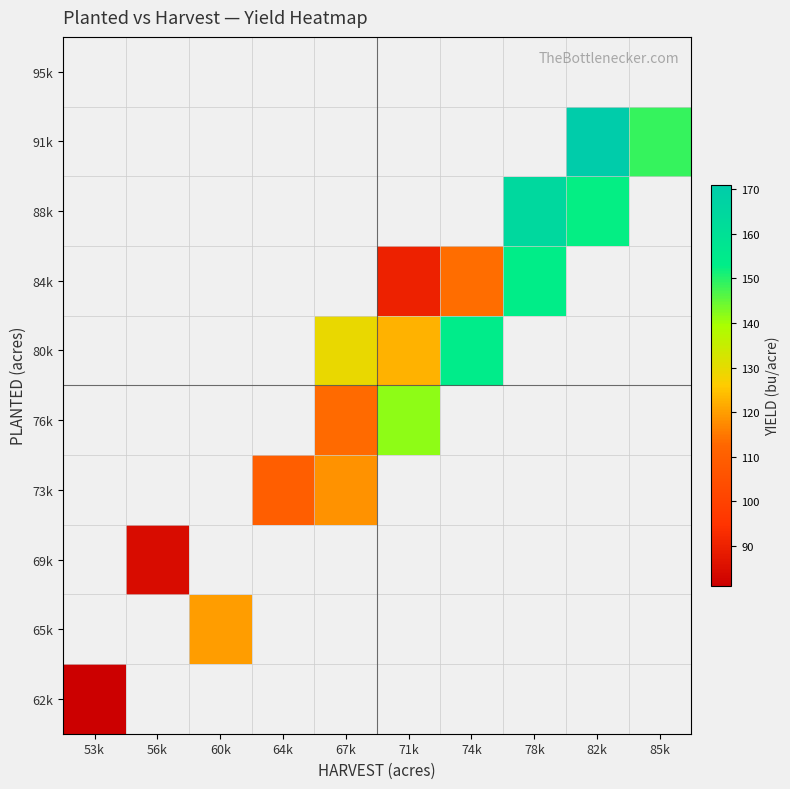

The value of 84k at 74k is 113.5. True or false?

True